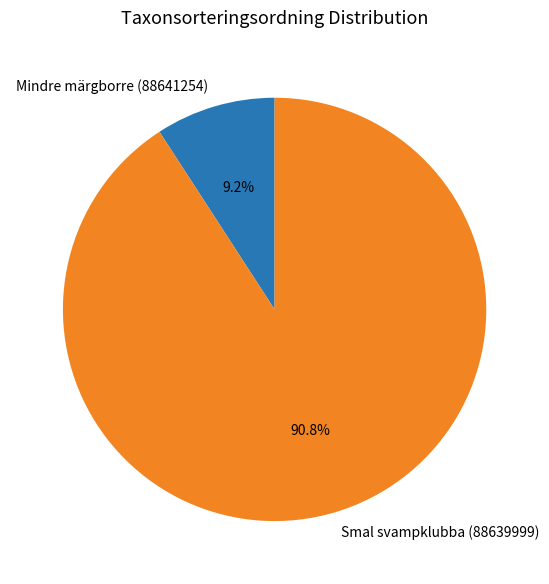

To the nearest percent, what portion does Smal svampklubba (88639999) represent?

91%